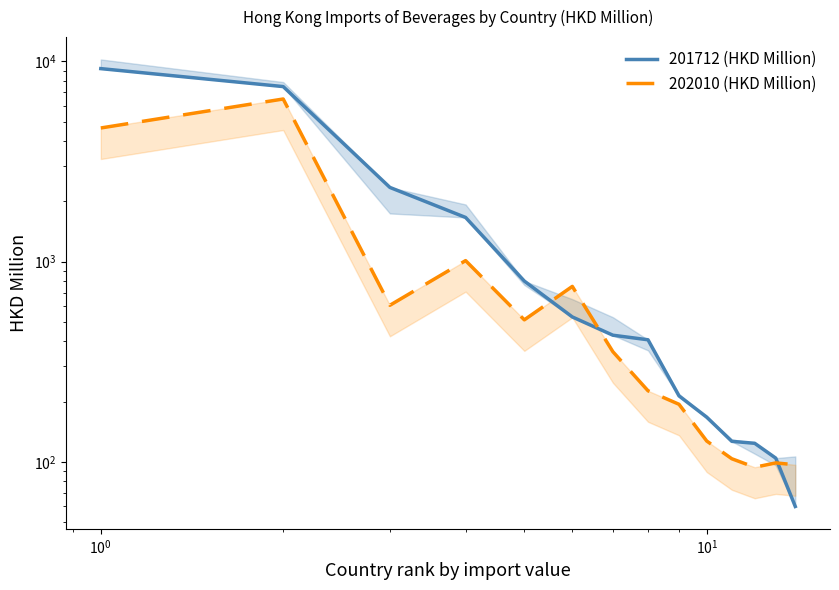

The 201712 (HKD Million) series shows 2946.3 at $\mathdefault{10^{1}}$. True or false?

False